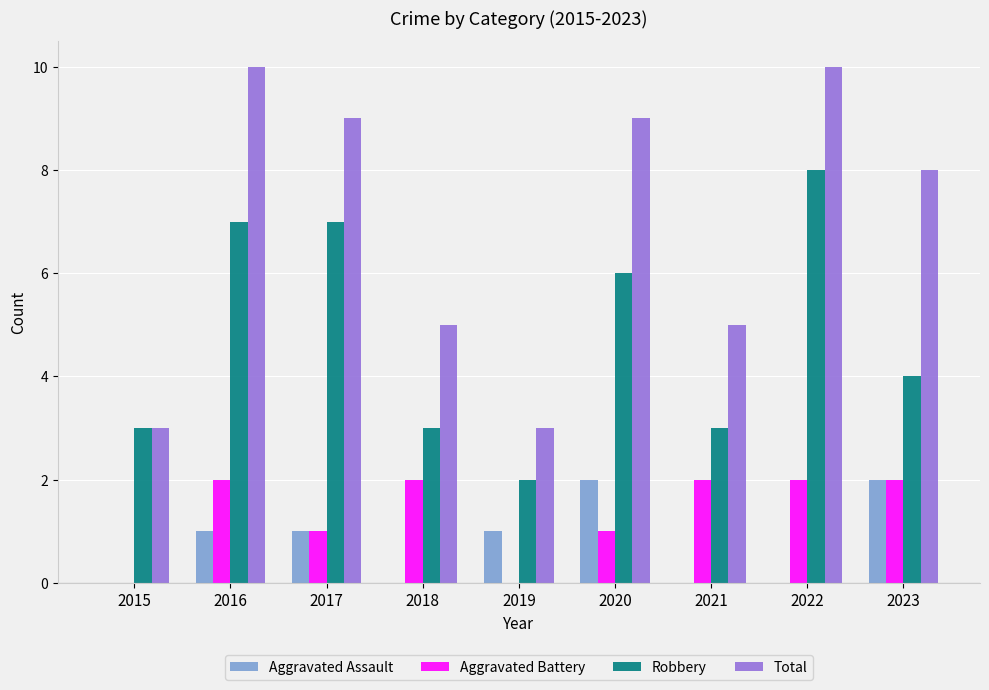

What is the maximum value for Aggravated Assault?

2